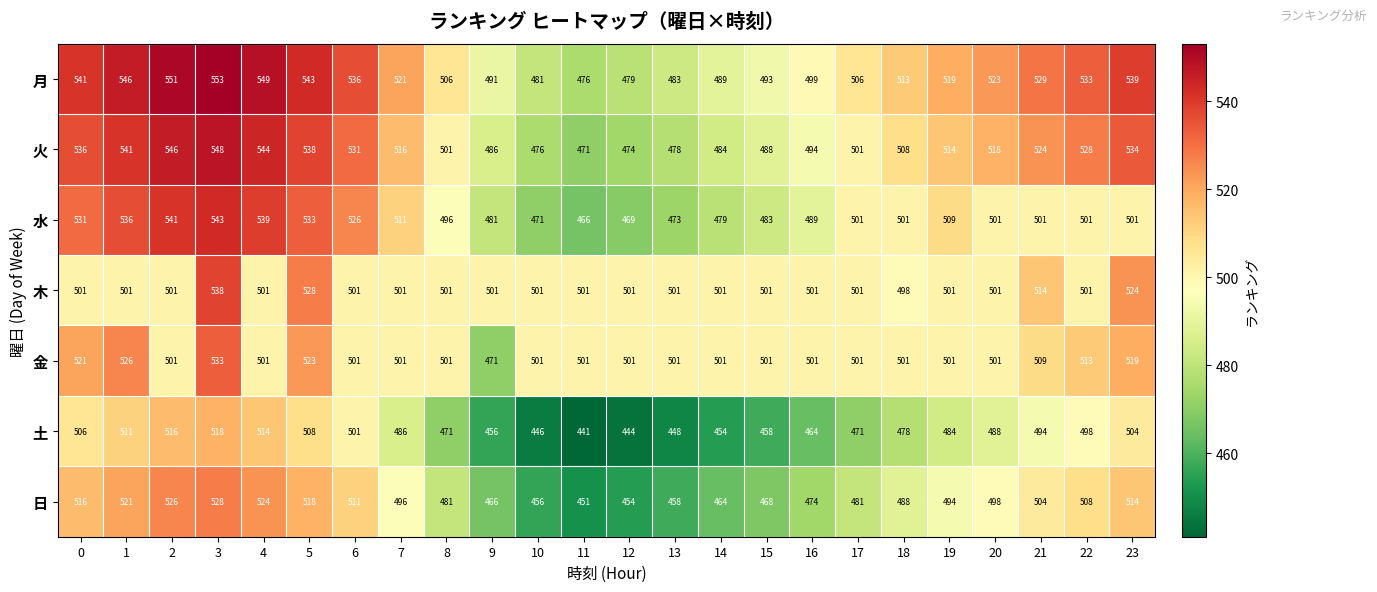

List the series in order of their peak value, highest first.

月, 火, 水, 木, 金, 日, 土